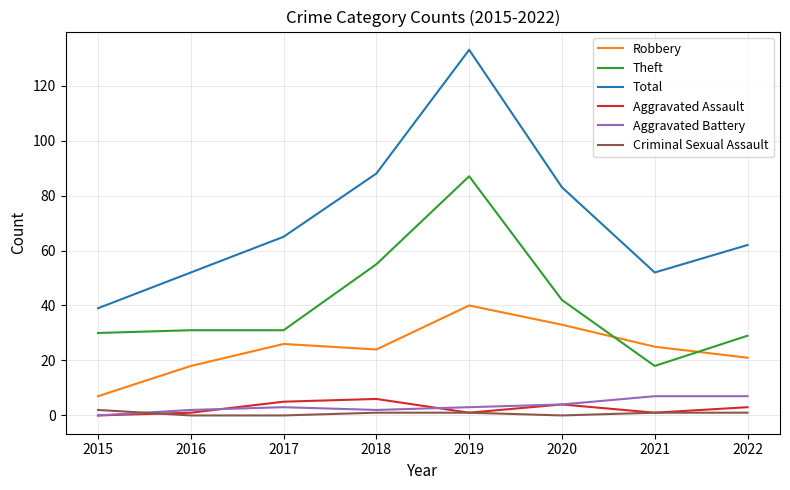

True or false: Theft and Aggravated Assault intersect in this chart.

False